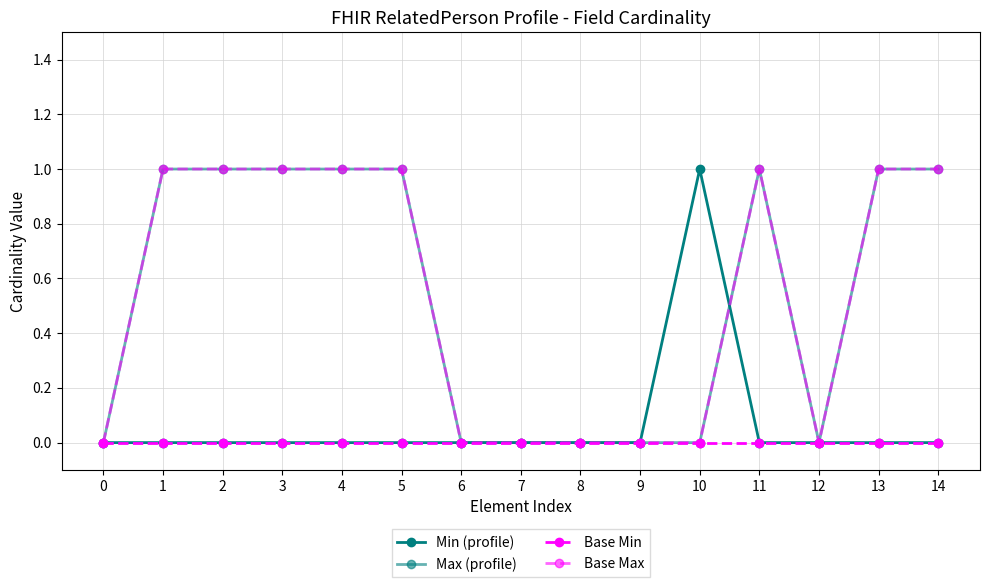

True or false: Max (profile) and Base Max cross at least once.

False